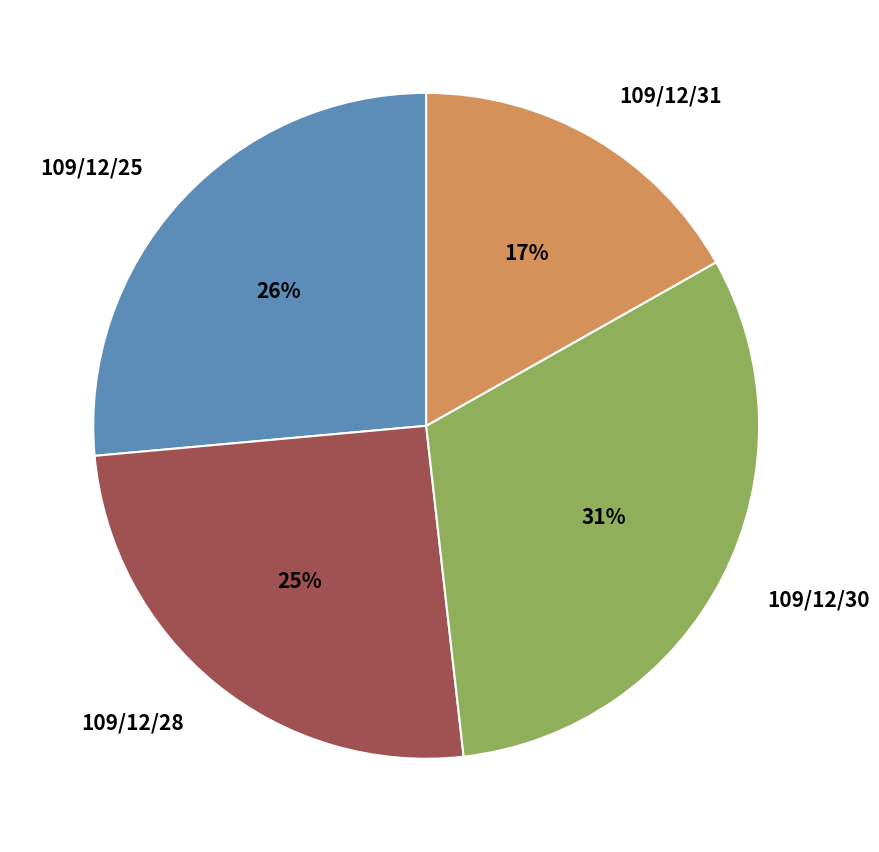

Which category has the biggest portion of the pie?

109/12/30